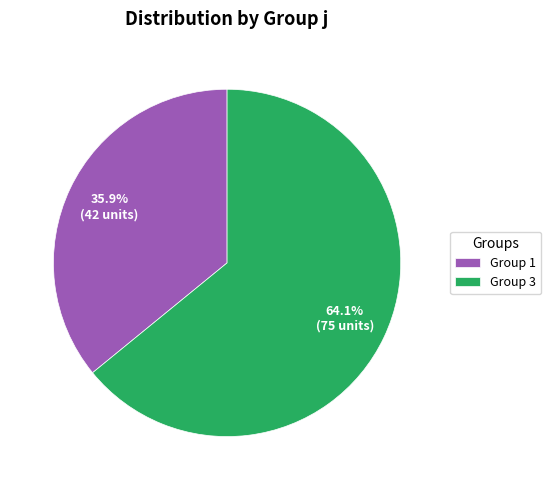

What is the majority slice?

Group 3